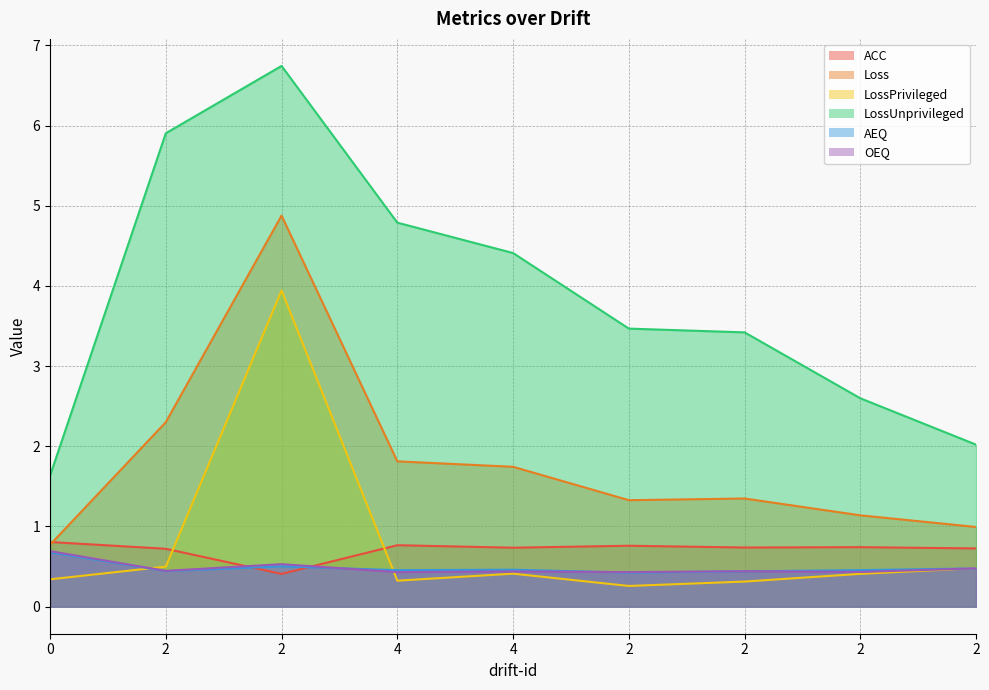

Where does the Loss series first go above 1?

2